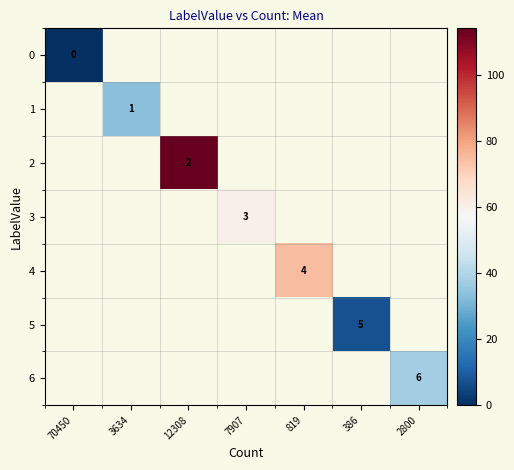

At which label does 3 first exceed 59?

7907